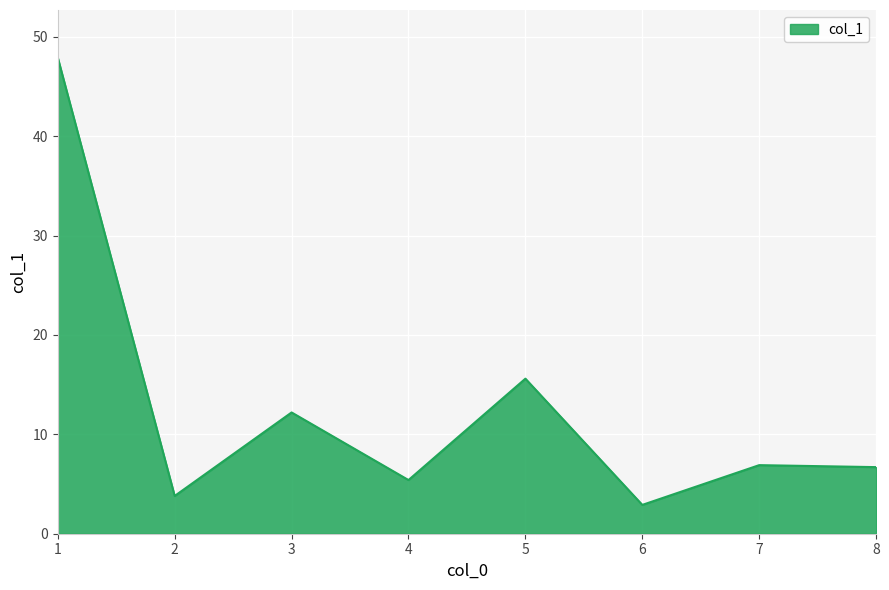

What is the difference between the maximum and minimum values?

45.0